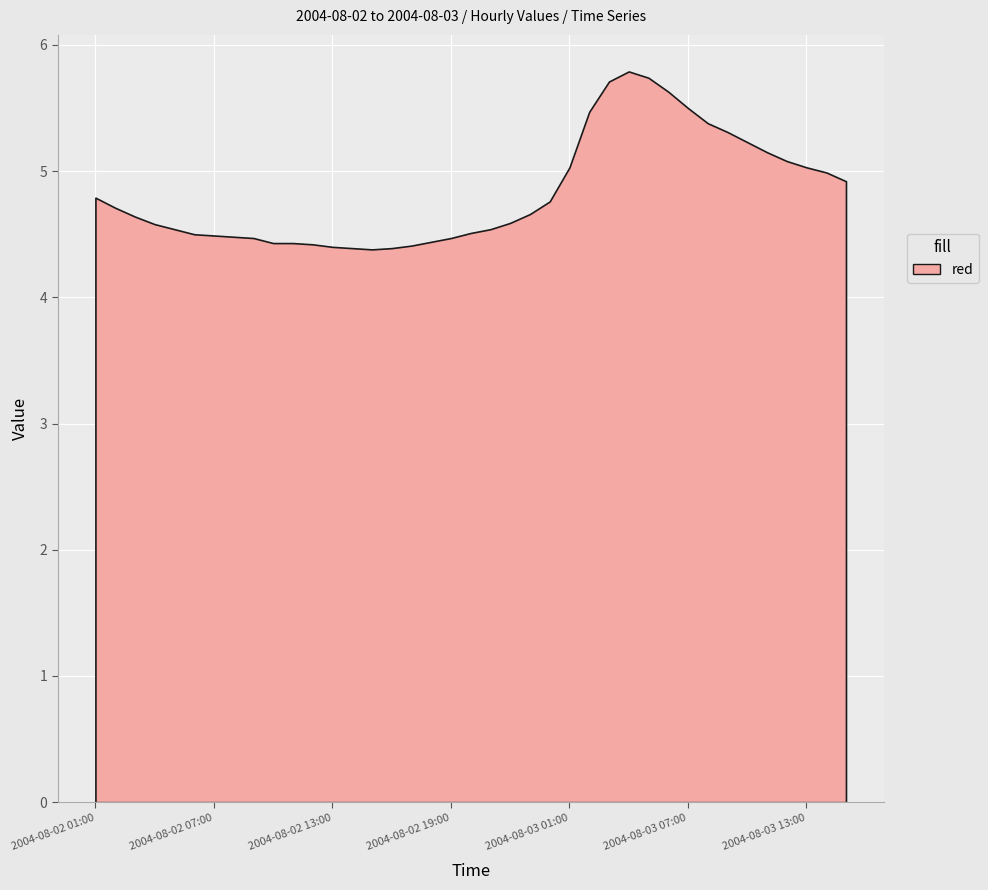

What is the change in value from 2004-08-02 02:00 to 2004-08-02 11:00?

-0.3